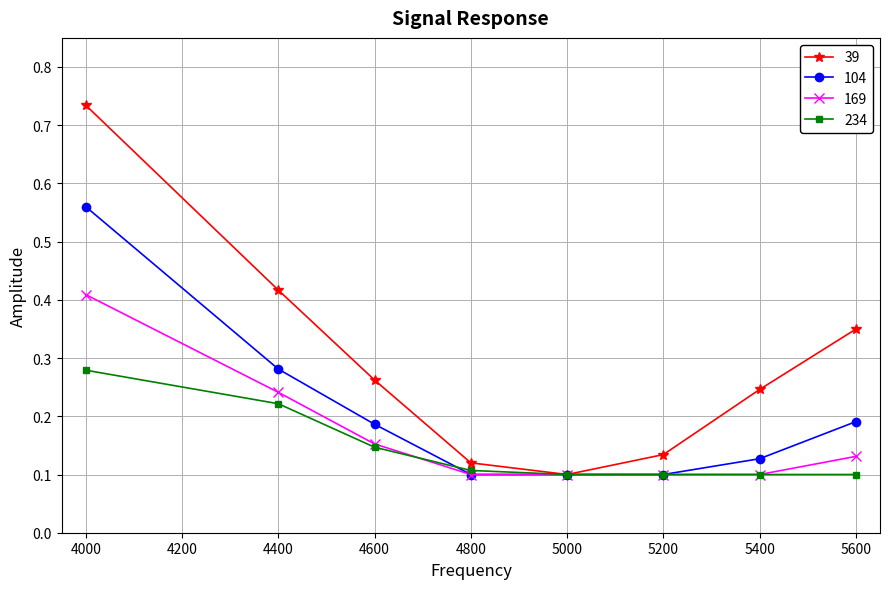

List the series in order of their peak value, highest first.

39, 104, 169, 234